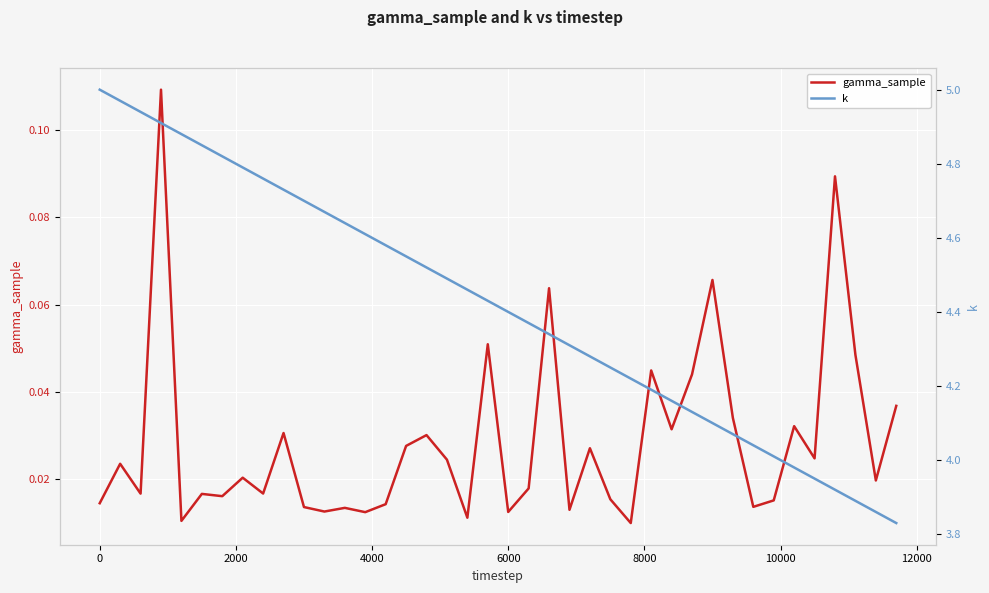

True or false: k and gamma_sample cross at least once.

False